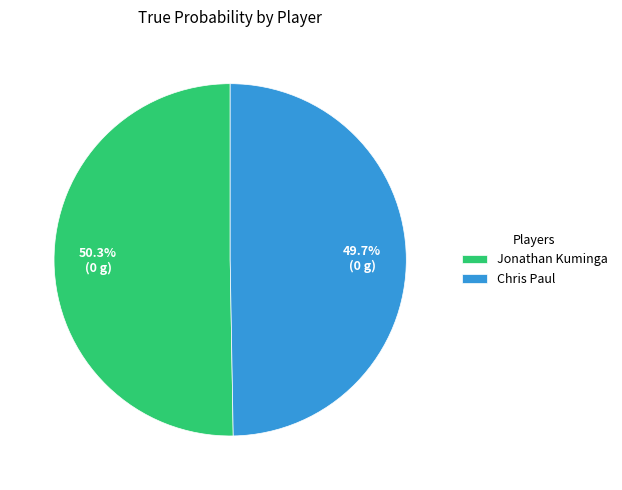

Which category accounts for the majority?

Jonathan Kuminga